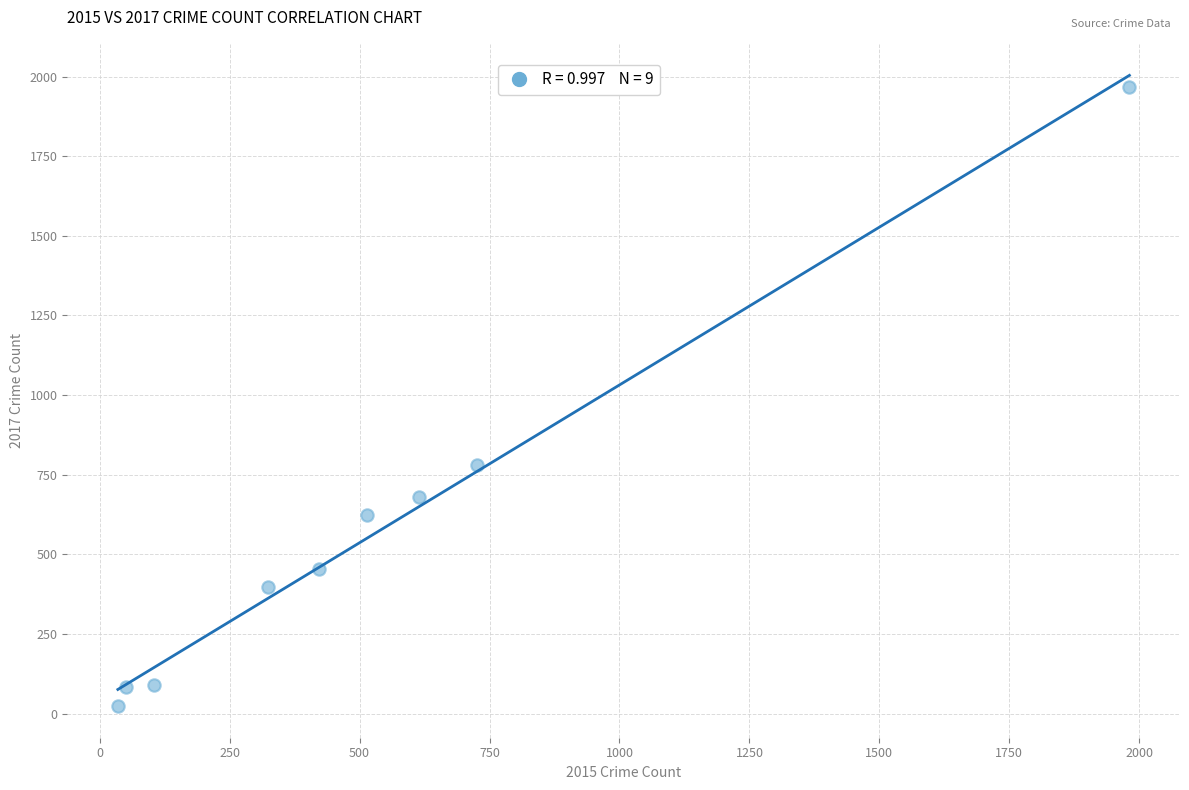

What Y value in the scatter plot is closest to 995?

780